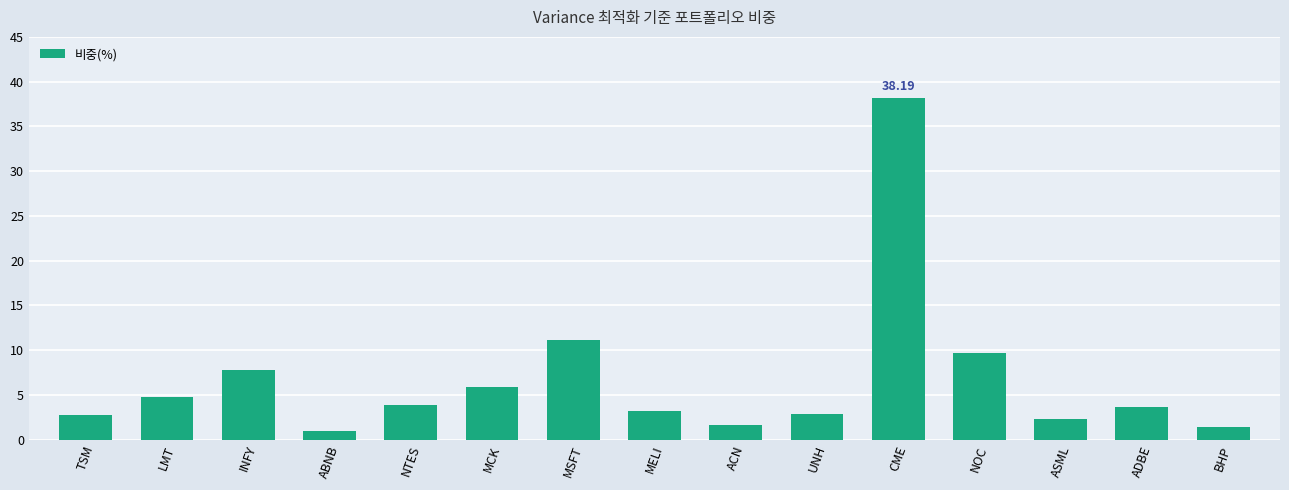

Where is the data nearest to the value 19?

MSFT